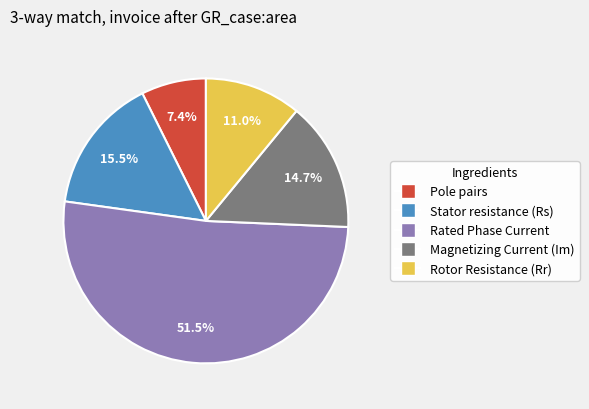

Is there a majority slice in this chart?

Yes